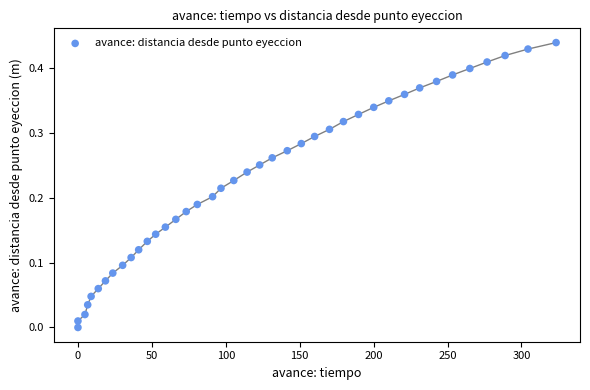

What is the range of X values (max minus min)?

323.4